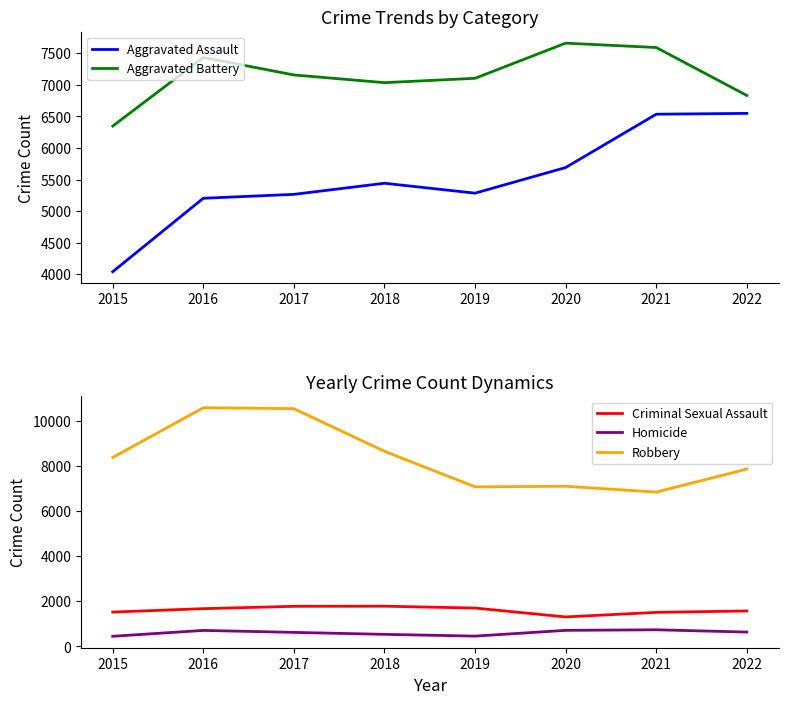

Reading right to left, transcribe all the data shown in this chart.

Aggravated Assault: 2022=6548	2021=6535	2020=5690	2019=5284	2018=5441	2017=5265	2016=5203	2015=4039
Aggravated Battery: 2022=6832	2021=7592	2020=7661	2019=7104	2018=7035	2017=7157	2016=7434	2015=6347
Criminal Sexual Assault: 2022=1572	2021=1509	2020=1307	2019=1700	2018=1783	2017=1777	2016=1673	2015=1522
Homicide: 2022=637	2021=738	2020=713	2019=458	2018=536	2017=623	2016=710	2015=450
Robbery: 2022=7853	2021=6834	2020=7091	2019=7066	2018=8640	2017=10526	2016=10568	2015=8366